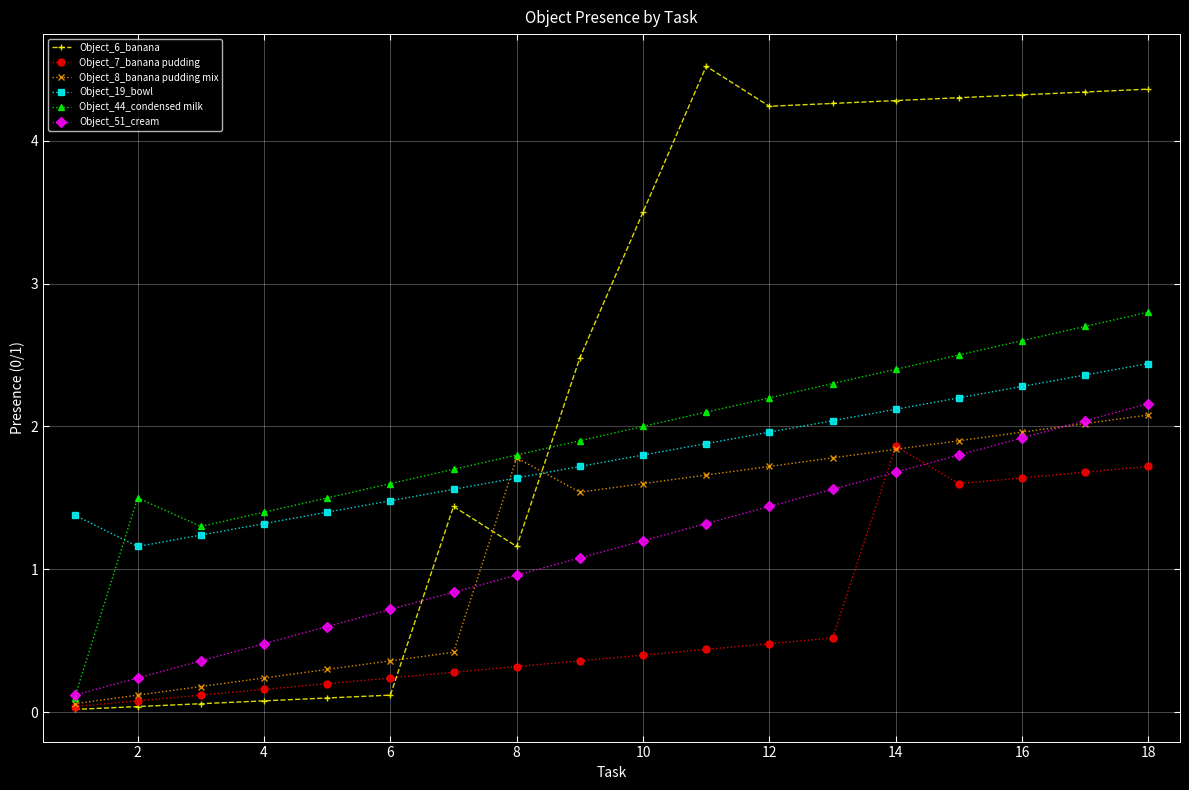

True or false: Object_44_condensed milk has more than 1 interior local peaks.

False